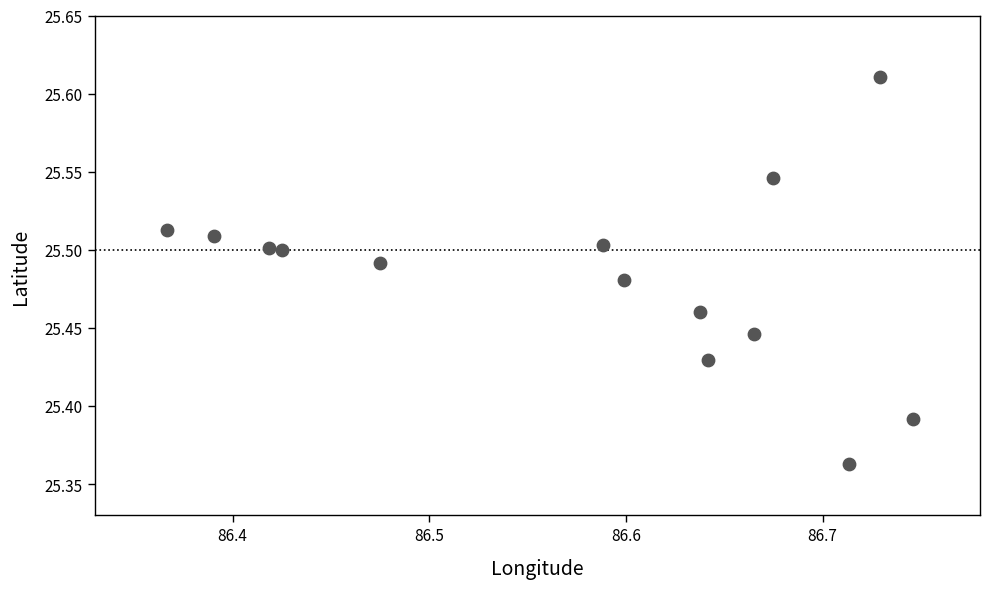

What is the range of X values (max minus min)?

0.4